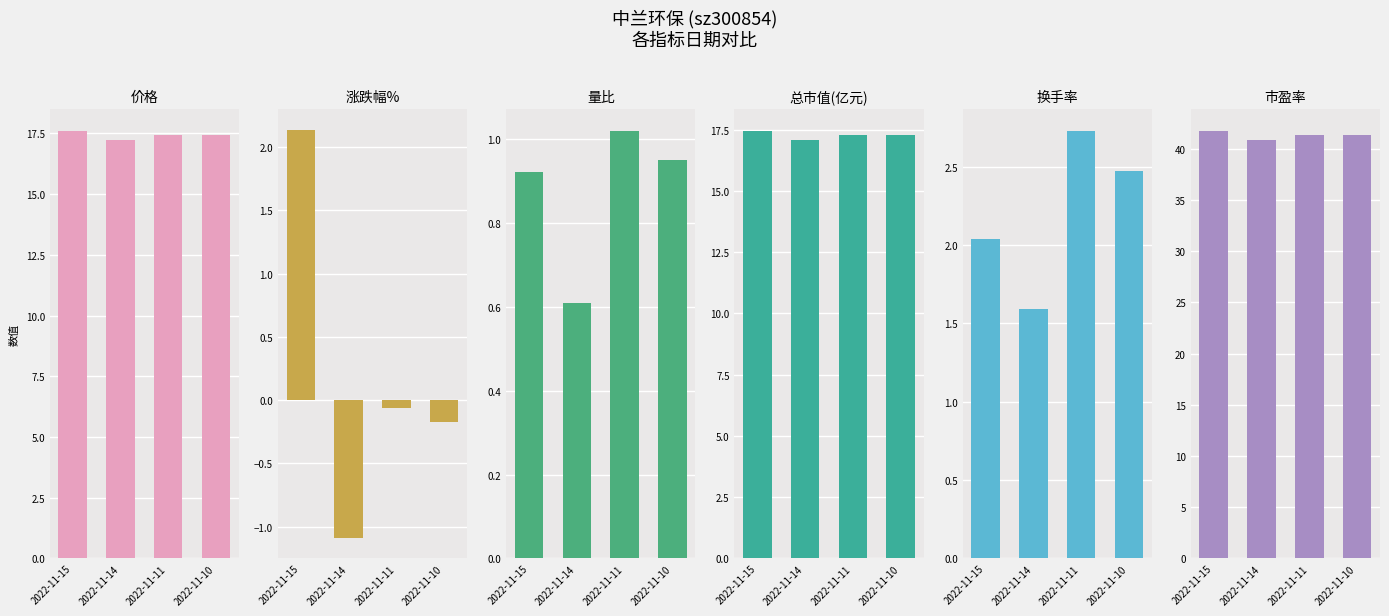

What is the difference between the maximum and minimum values in the 涨跌幅% series?

3.2